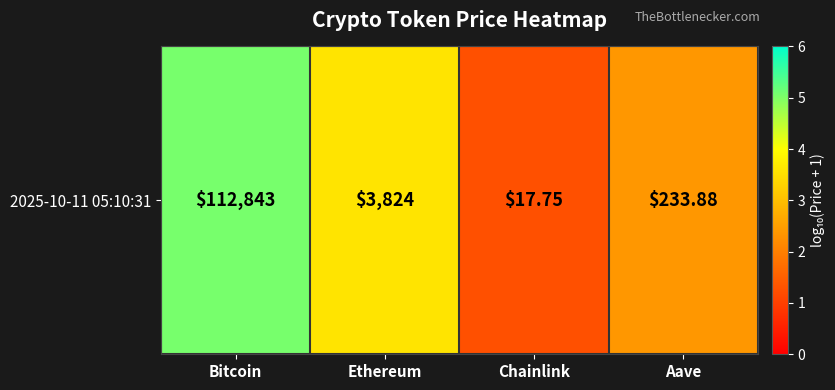

Reading left to right, transcribe all the data shown in this chart.

5.1	3.6	1.3	2.4